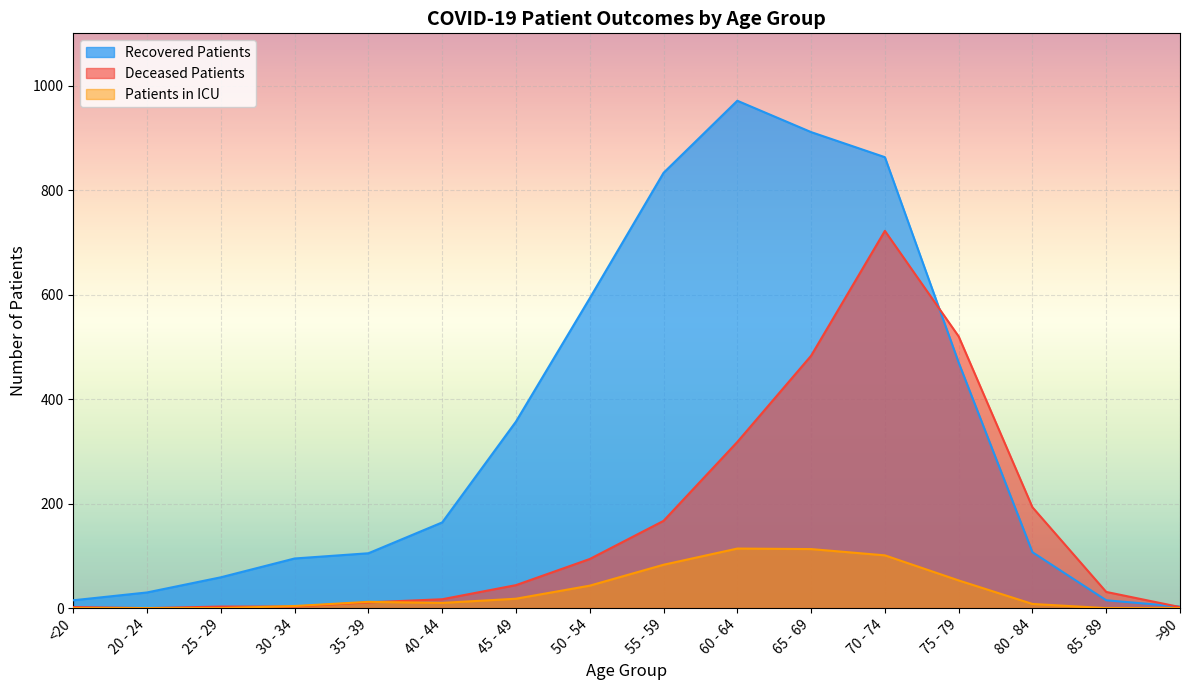

Is it true that patients_in_icu equals -65 at >90?

False